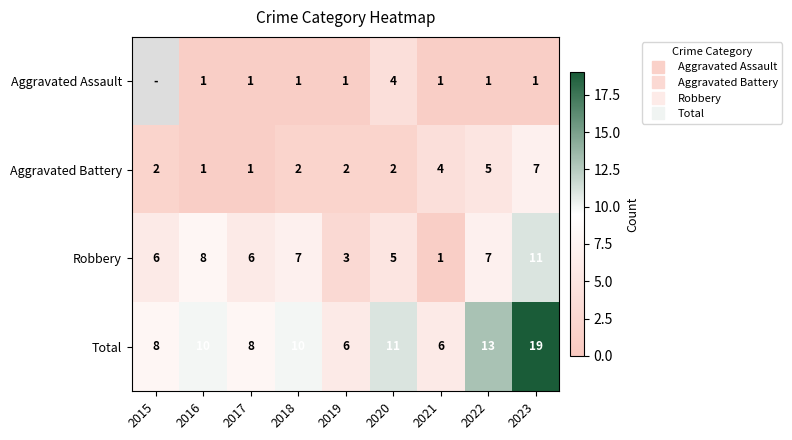

List the labels in order of Aggravated Assault value, smallest first.

2021, 2022, 2023, 2015, 2016, 2017, 2018, 2019, 2020